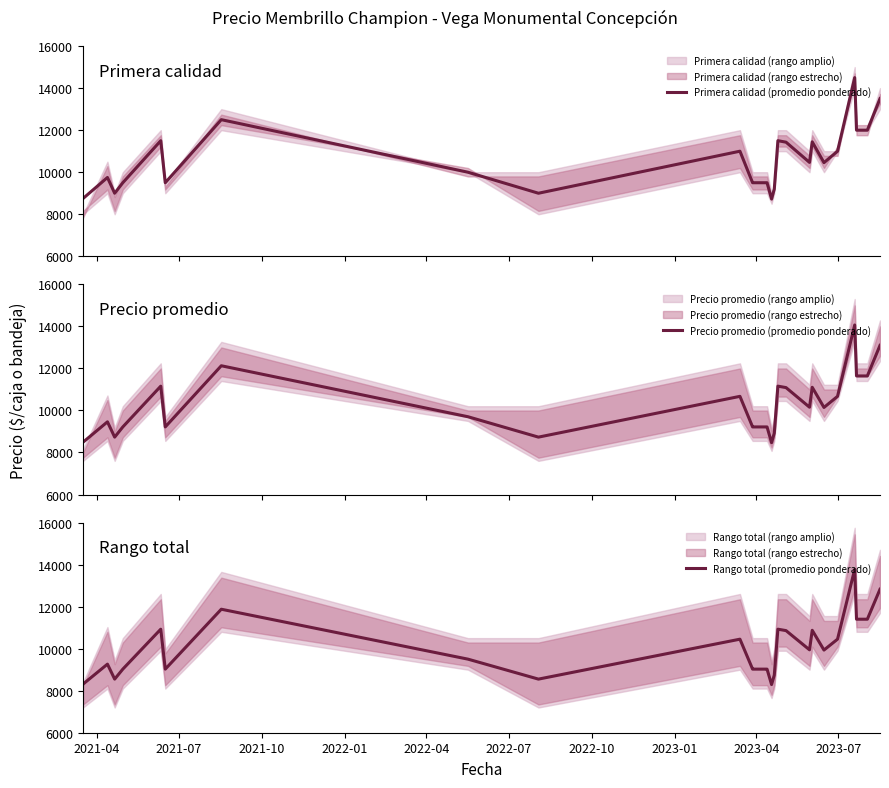

What is the maximum value for Primera calidad (promedio ponderado)?

14500